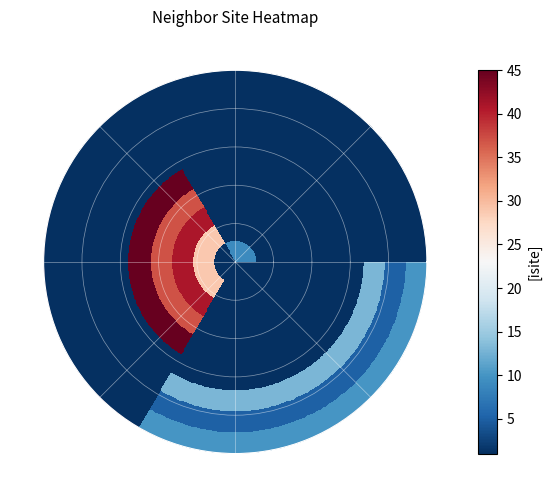

At which label does 1 reach its peak?

5